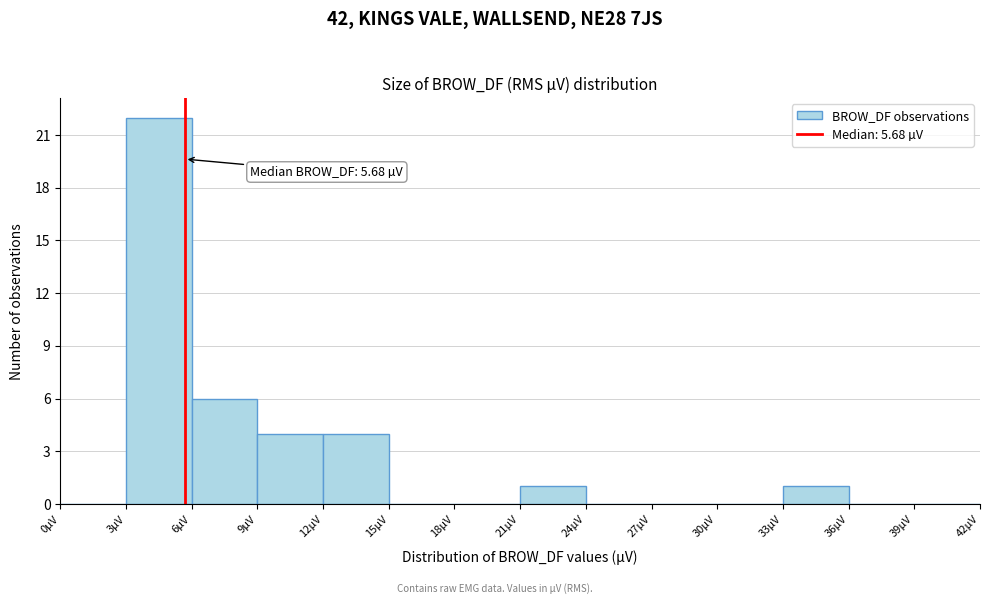

Over which range of the x-axis is the bar tallest?

3 to 6